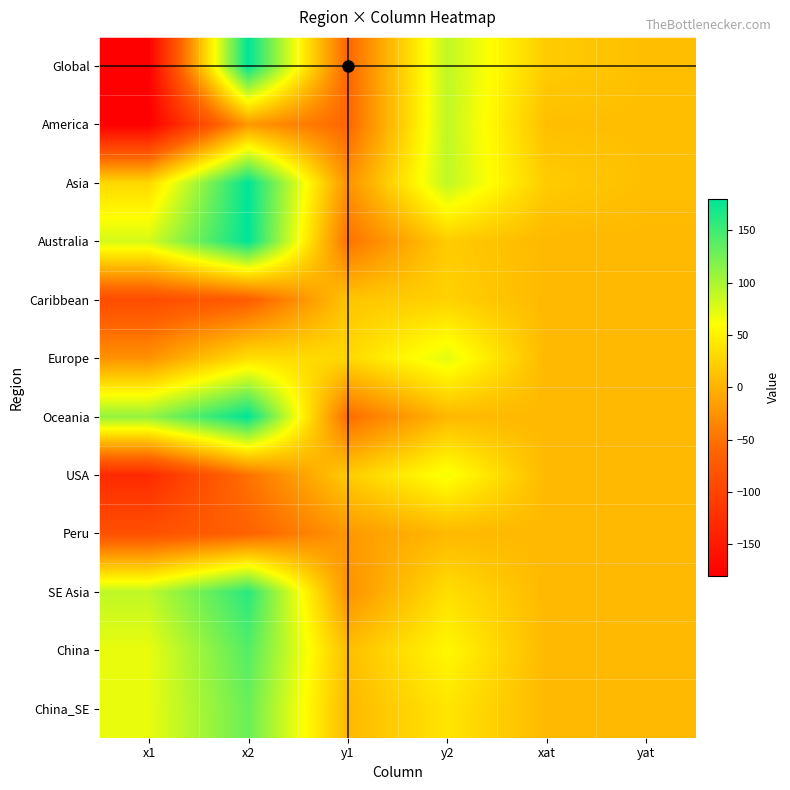

Reading right to left, transcribe all the data shown in this chart.

Global: yat=10	xat=20	y2=90	y1=-60	x2=180	x1=-180
America: yat=10	xat=10	y2=90	y1=-60	x2=-20	x1=-180
Asia: yat=10	xat=20	y2=90	y1=-25	x2=180	x1=30
Australia: yat=5	xat=5	y2=20	y1=-50	x2=180	x1=80
Caribbean: yat=5	xat=5	y2=25	y1=15	x2=-70	x1=-90
Europe: yat=5	xat=5	y2=73	y1=30	x2=35	x1=-25
Oceania: yat=5	xat=5	y2=5	y1=-55	x2=180	x1=110
USA: yat=5	xat=5	y2=65	y1=20	x2=-50	x1=-130
Peru: yat=5	xat=5	y2=5	y1=-20	x2=-65	x1=-85
SE Asia: yat=5	xat=5	y2=35	y1=-25	x2=160	x1=90
China: yat=5	xat=5	y2=55	y1=10	x2=140	x1=70
China_SE: yat=5	xat=5	y2=40	y1=5	x2=130	x1=70